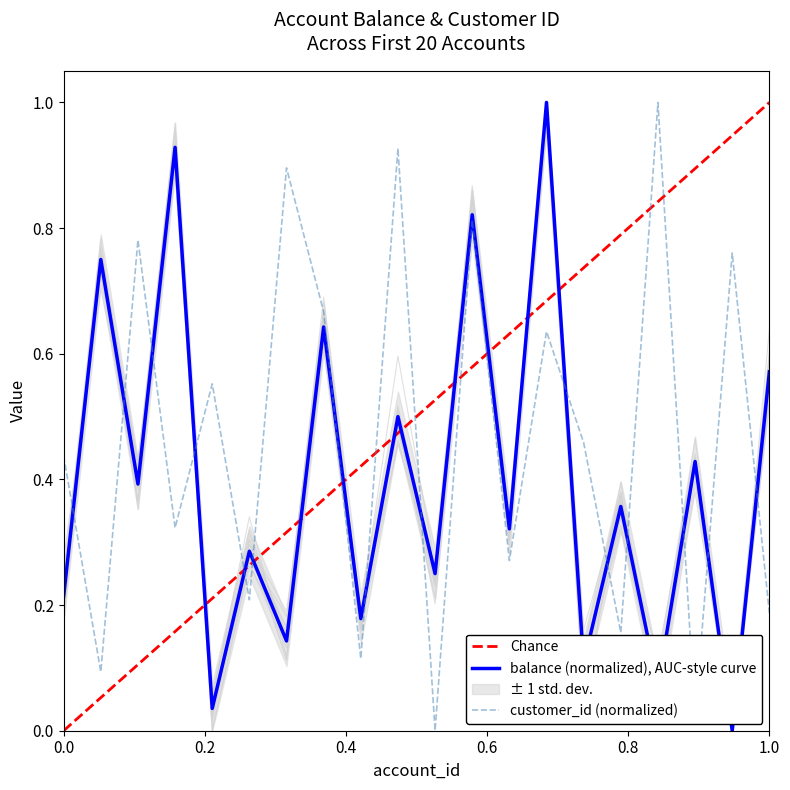

What is the maximum value for customer_id (normalized)?

1.0